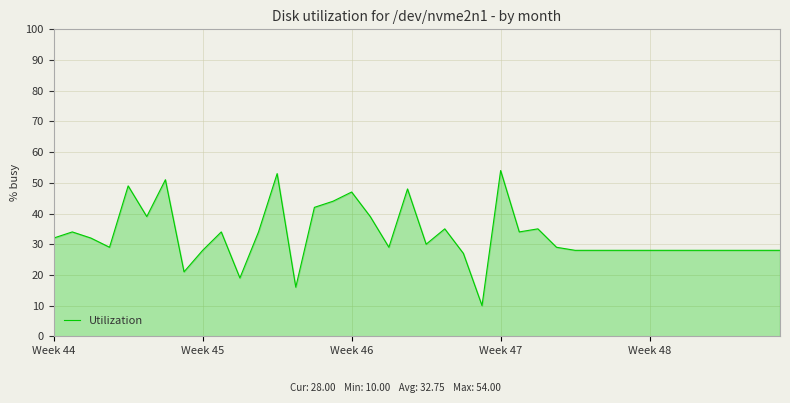

What is the maximum value shown in the chart?

54